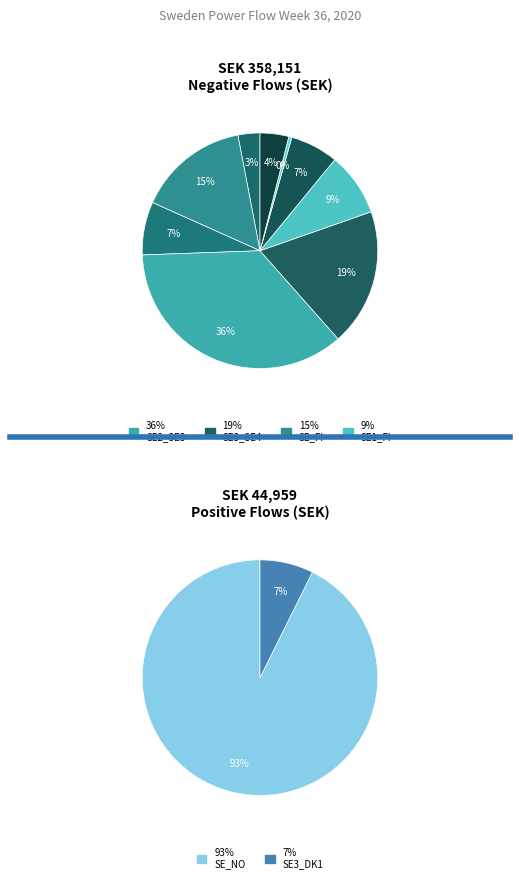

To the nearest percent, what is the combined percentage of SE4_DE and SE1_SE2?

9%